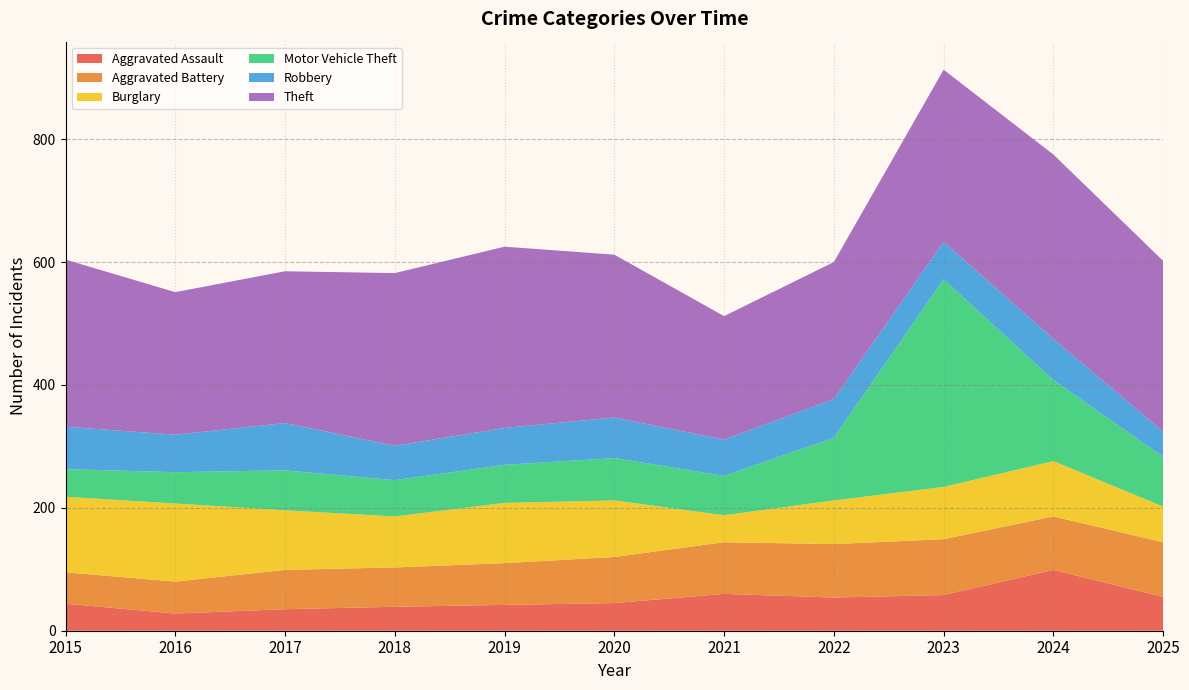

What is the value of the Motor Vehicle Theft point at the 3rd from the left?

65